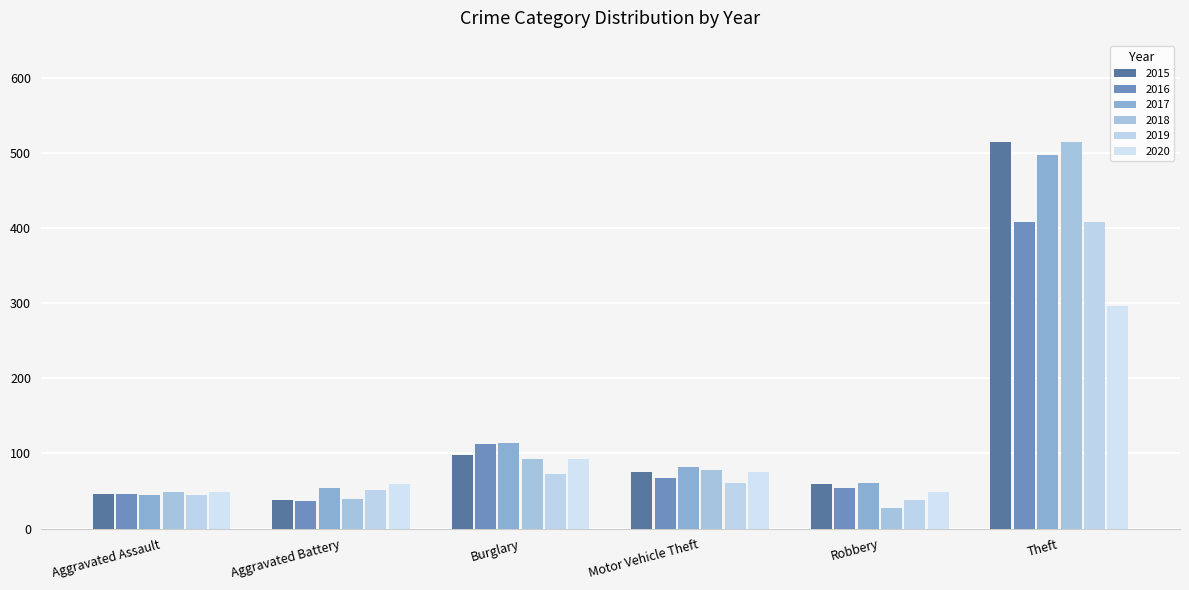

Rank the categories by 2015 value from highest to lowest.

Theft, Burglary, Motor Vehicle Theft, Robbery, Aggravated Assault, Aggravated Battery